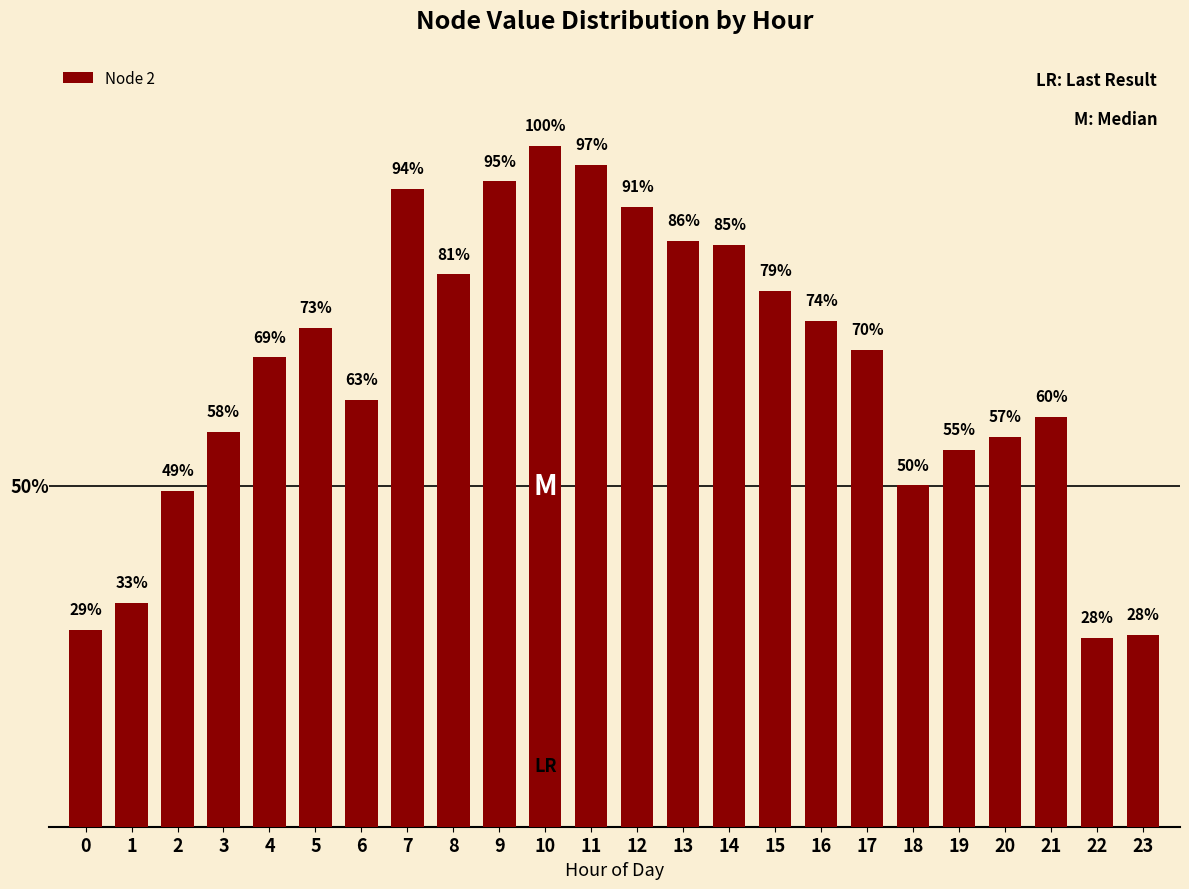

What is the change in value from 3 to 15?

+0.2